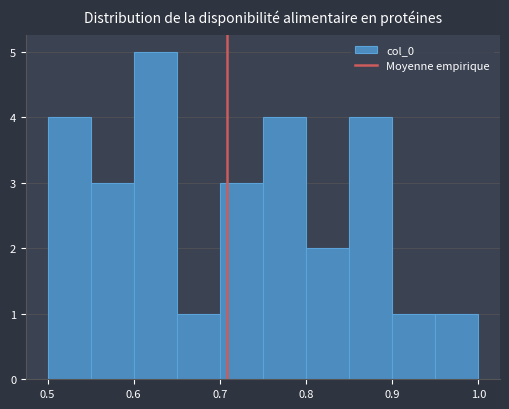

Reading left to right, list every bar in this chart as the range it spans on the x-axis followed by its height. The values are not printed on the chart, so give them approximately, as read against the axis.

0.50 to 0.55: 4
0.55 to 0.60: 3
0.60 to 0.65: 5
0.65 to 0.70: 1
0.70 to 0.75: 3
0.75 to 0.80: 4
0.80 to 0.85: 2
0.85 to 0.90: 4
0.90 to 0.95: 1
0.95 to 1.00: 1